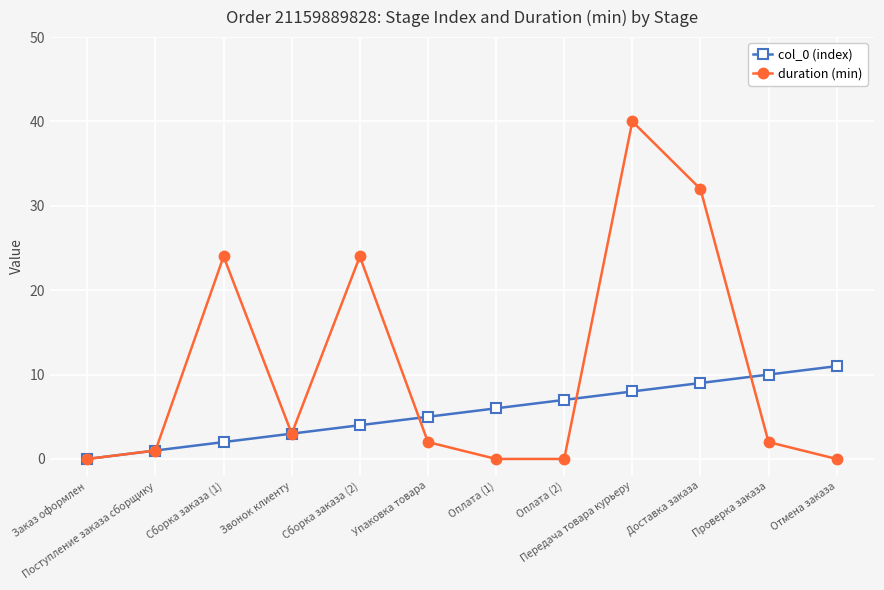

What is the sum of the col_0 (index) values at Проверка заказа and Упаковка товара?

15